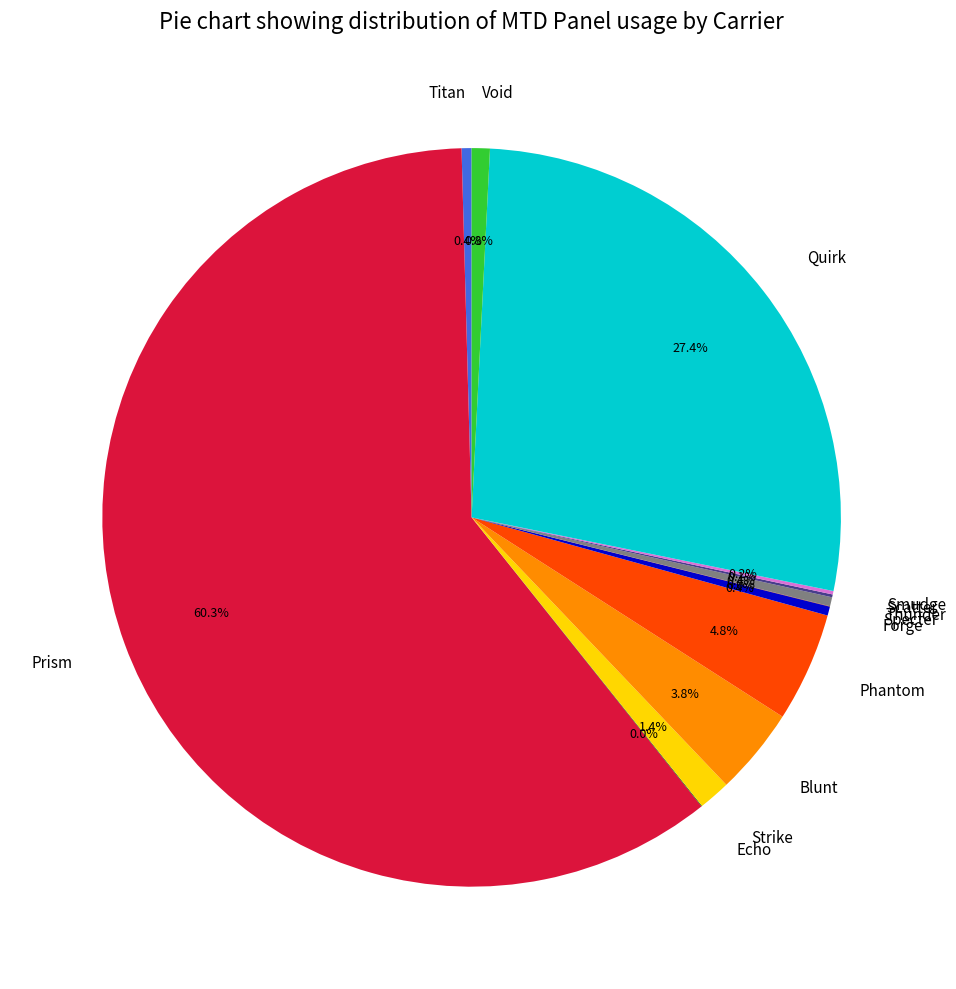

Which category accounts for the majority?

Prism